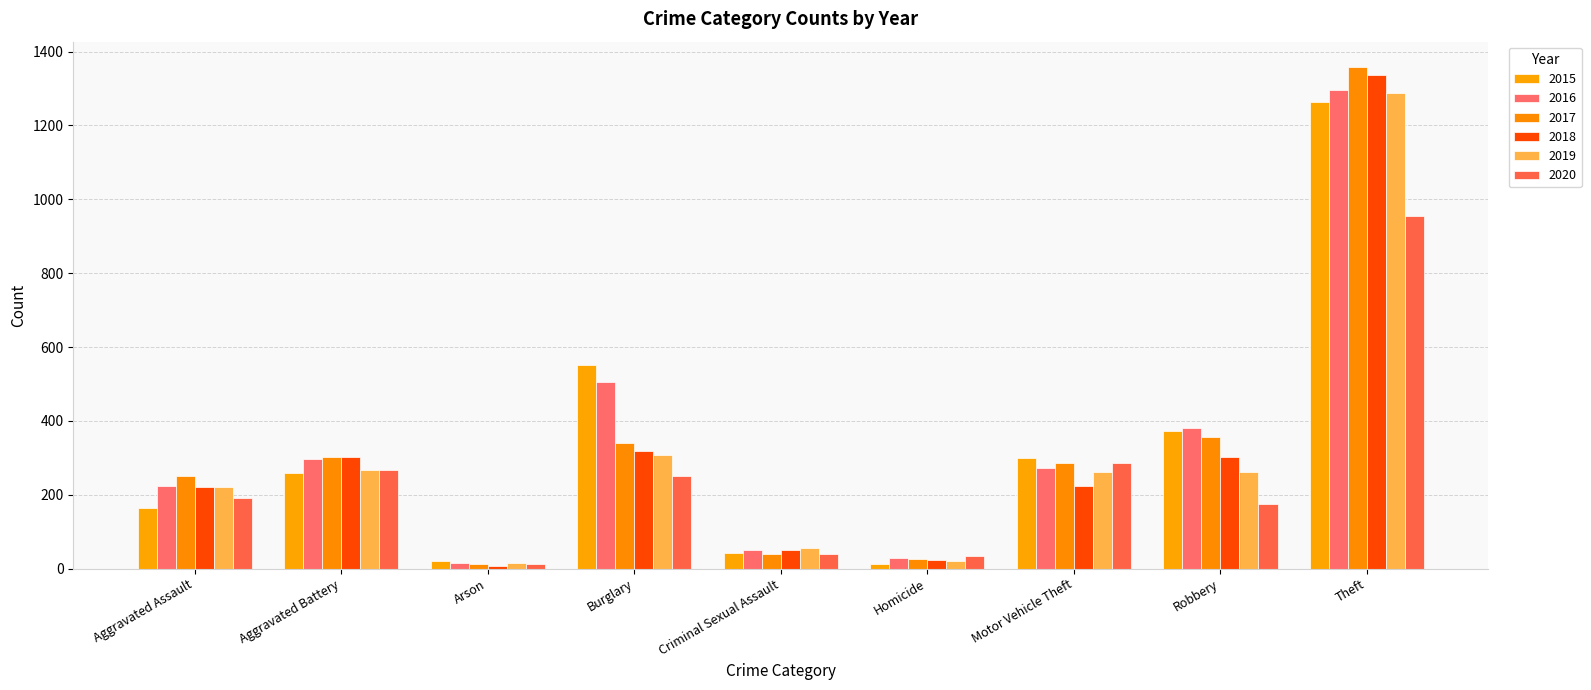

Reading left to right, transcribe all the data shown in this chart.

2015: 164	259	22	552	43	13	299	372	1263
2016: 225	298	14	505	51	28	272	381	1297
2017: 251	303	12	339	41	27	285	356	1359
2018: 220	302	8	319	51	23	225	302	1337
2019: 220	267	16	308	55	21	262	263	1288
2020: 192	268	12	250	40	34	287	174	954